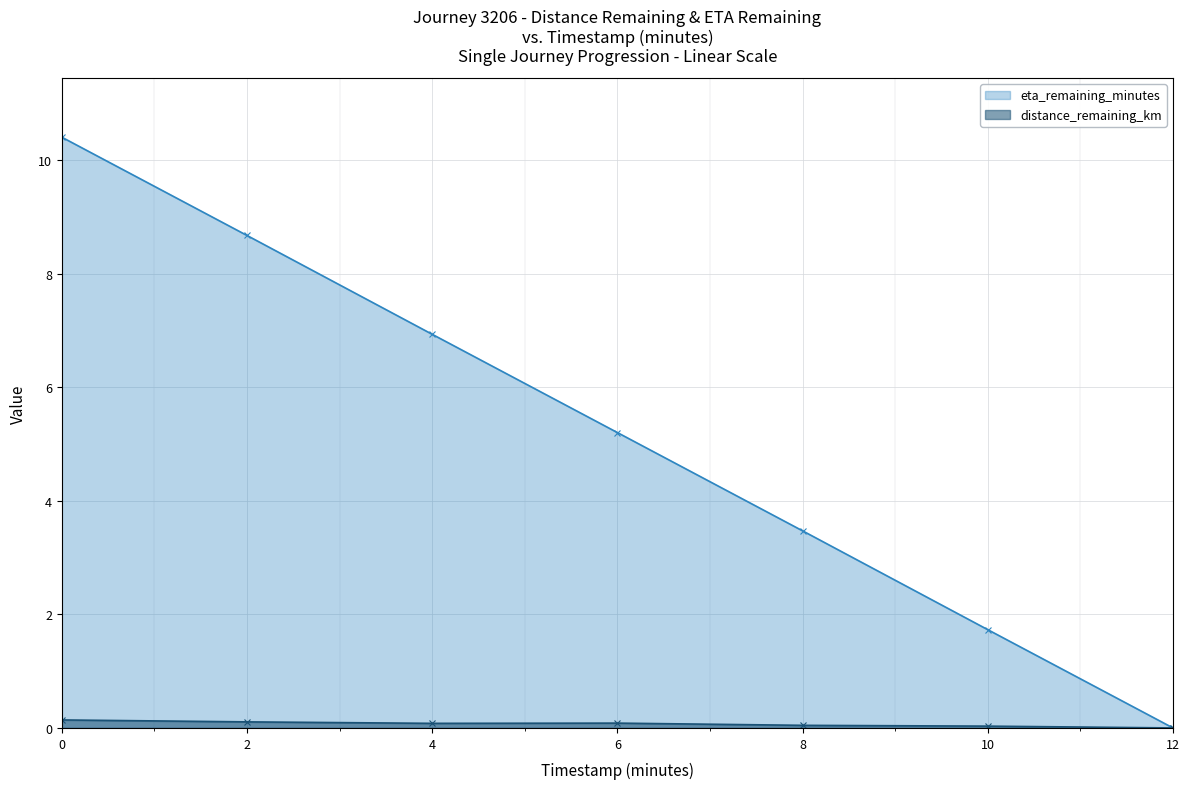

In distance_remaining_km, how many points are higher than both neighbors (excluding endpoints)?

1